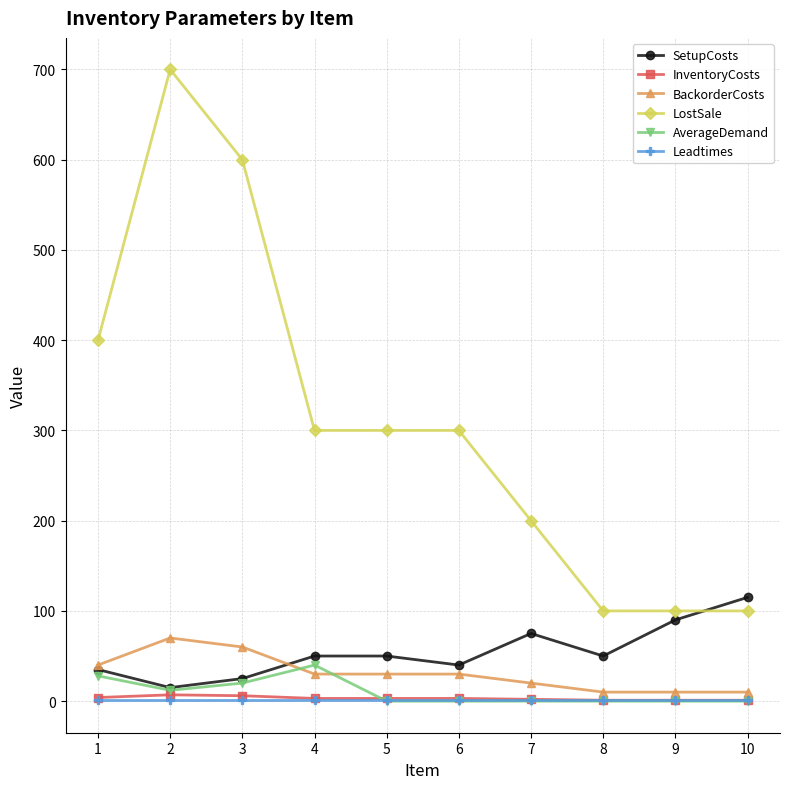

Does the chart have visible grid lines?

Yes